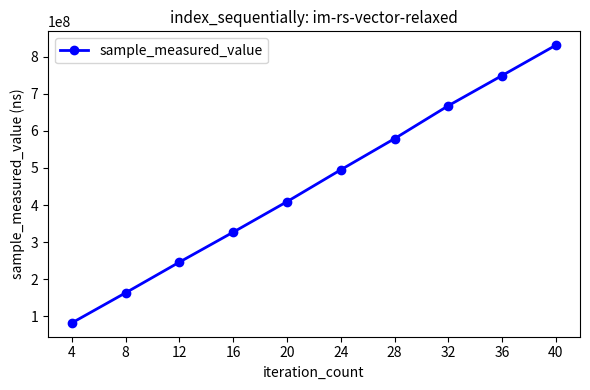

What is the value of the 6th point from the left?

495121230